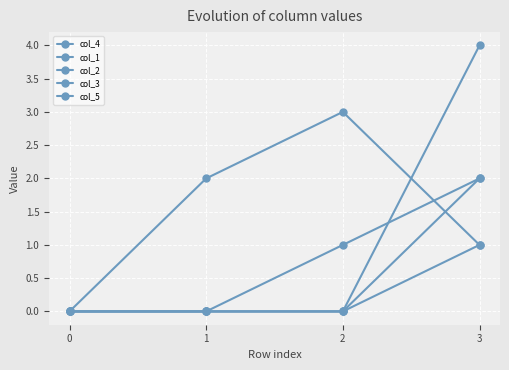

What is the difference between the maximum and minimum values in the col_5 series?

4